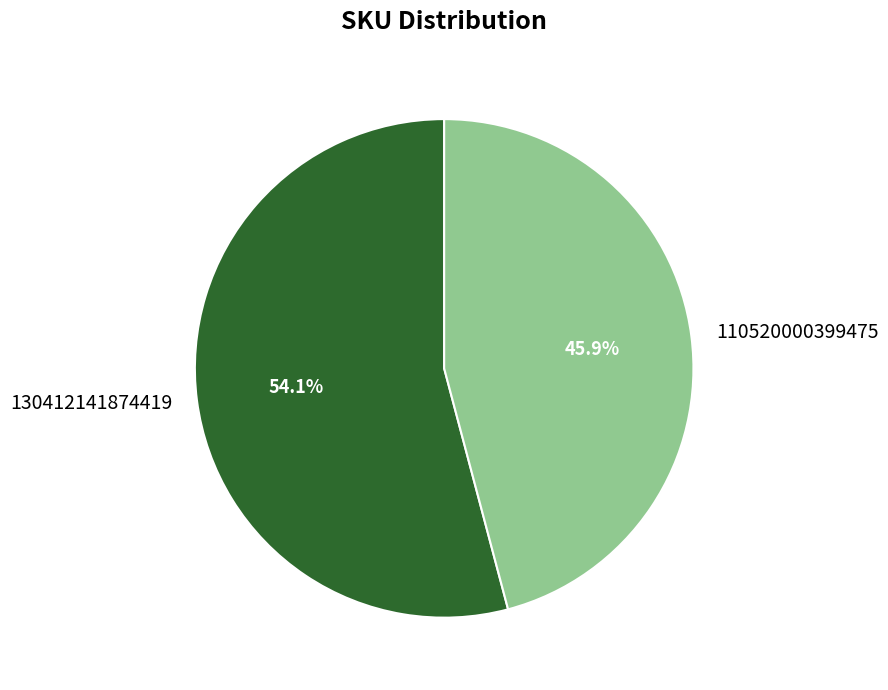

Does 110520000399475 account for over 50% of the chart?

No